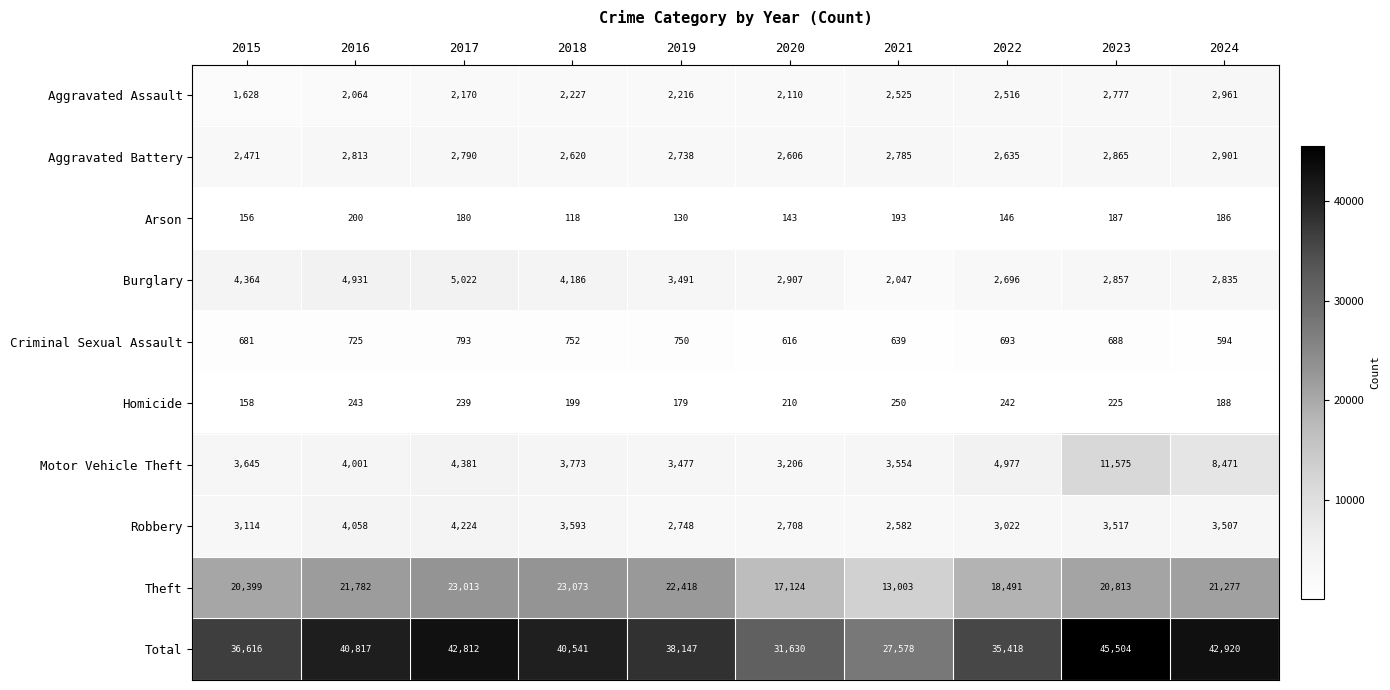

How many data points in Theft are less than 21277?

5